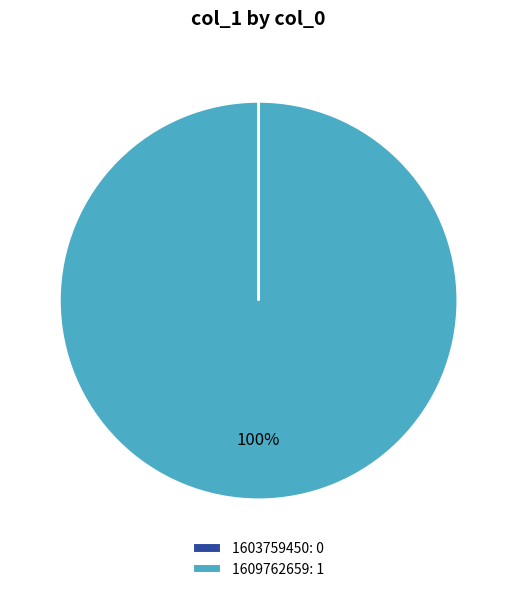

Does any single category account for the majority?

Yes